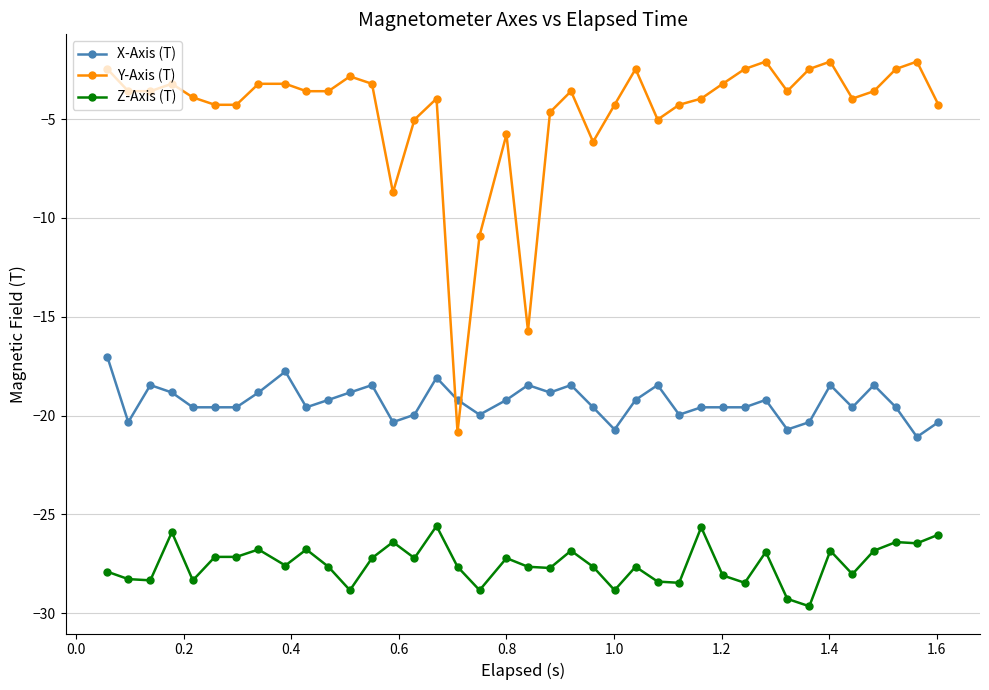

True or false: Z-Axis (T) and X-Axis (T) cross at least once.

False